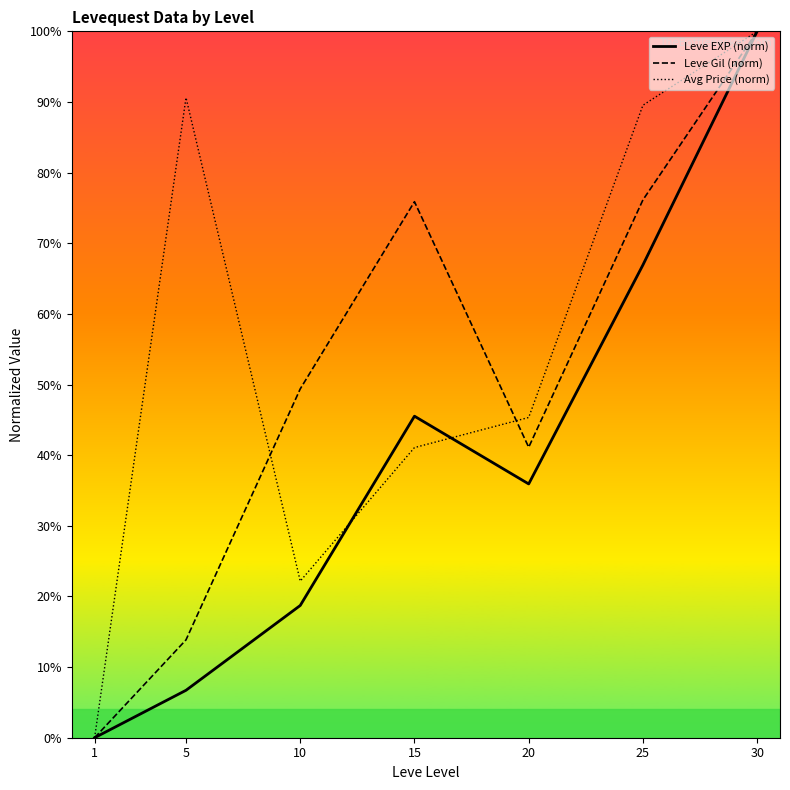

List the series in order of their overall mean, highest first.

Avg Price (norm), Leve Gil (norm), Leve EXP (norm)